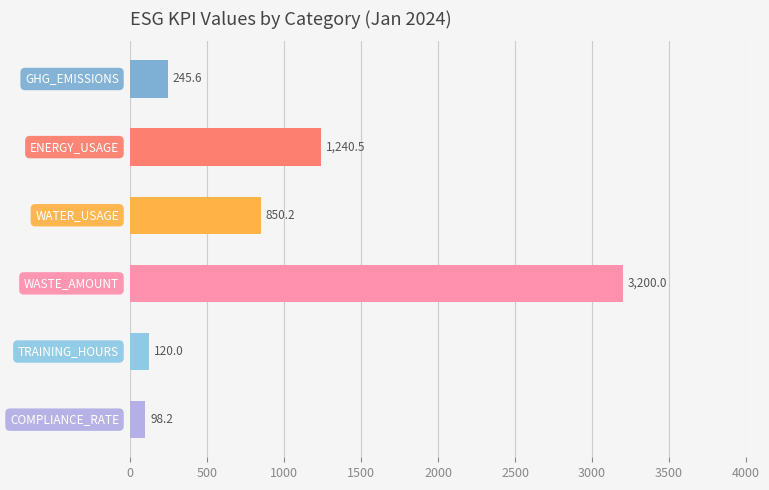

Reading top to bottom, extract all data points from this chart.

245.6	1240.5	850.2	3200.0	120.0	98.2